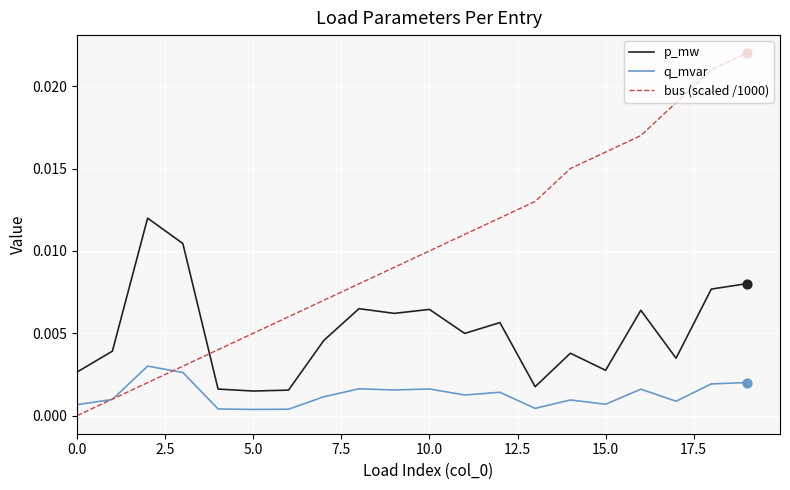

Which series has the widest spread of values?

bus (scaled /1000)